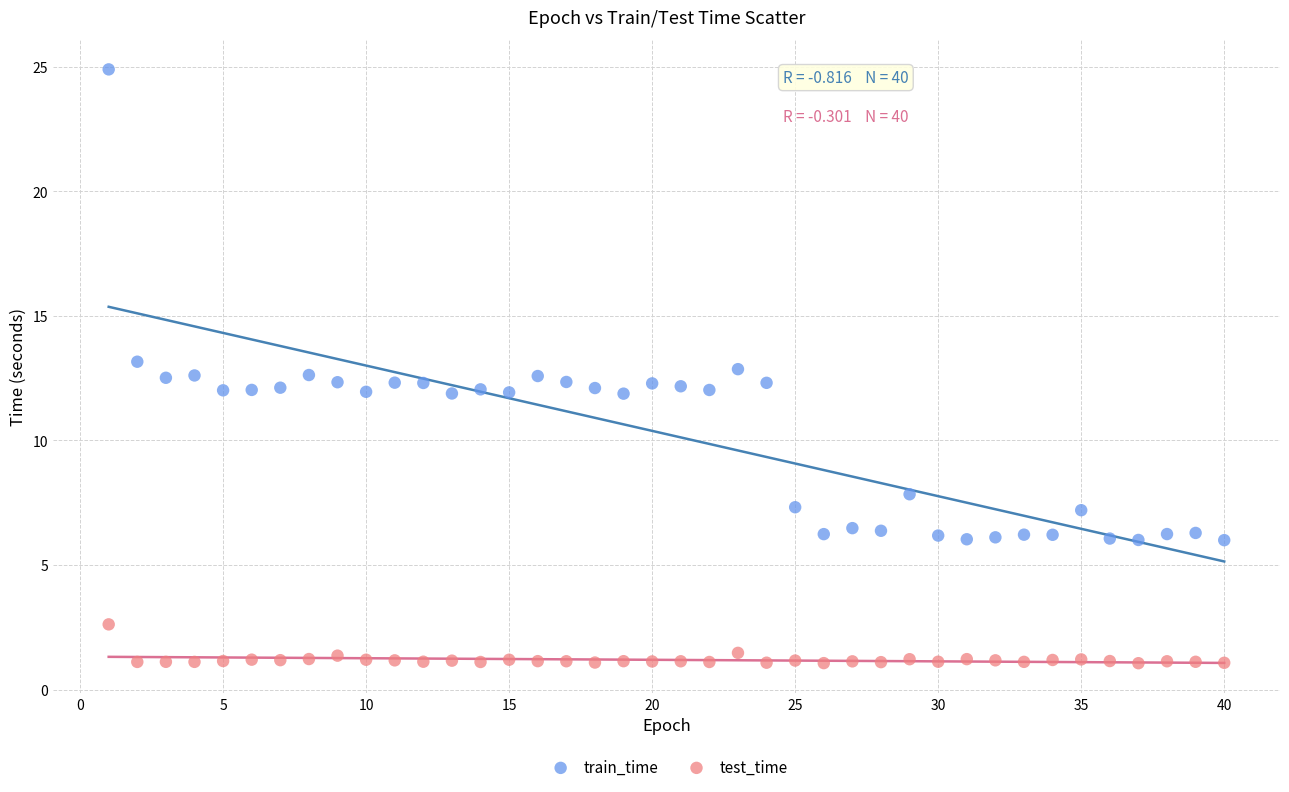

Across all data points, what is the range of Y values (max minus min)?

23.8